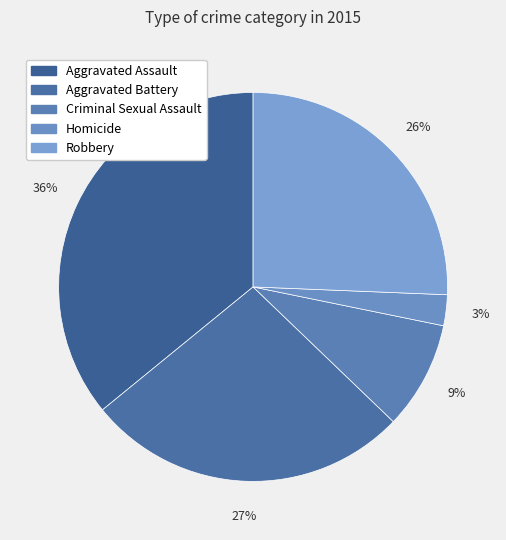

How many segments does this pie chart have?

5